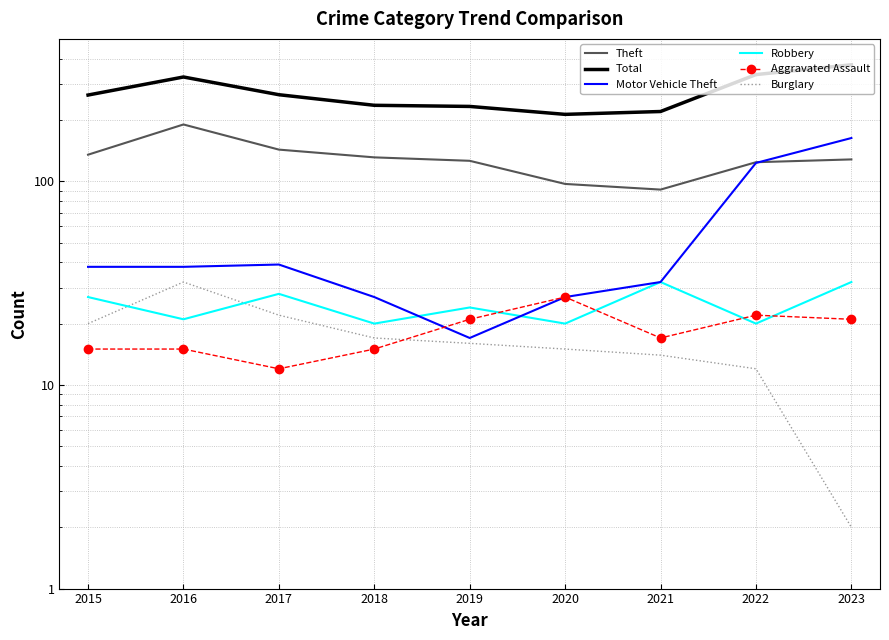

Is the value of Aggravated Assault at 2020 greater than the value of Motor Vehicle Theft at 2021?

No